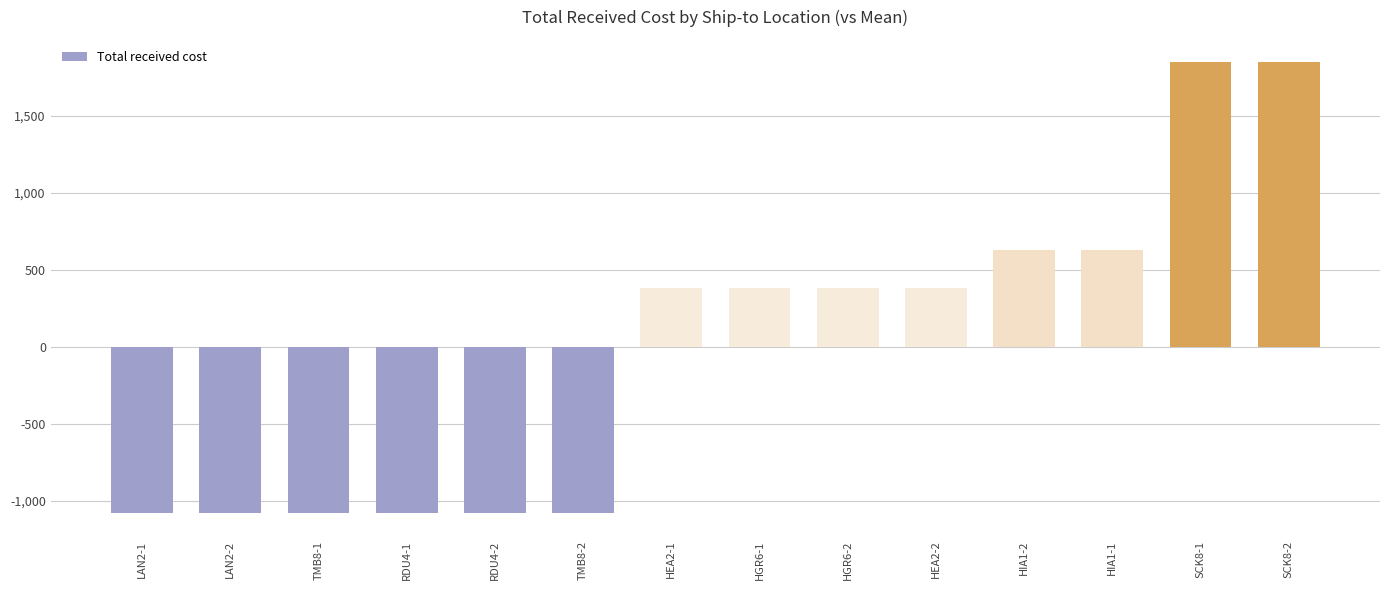

What is the label of the 4th bar from the left?

RDU4-1